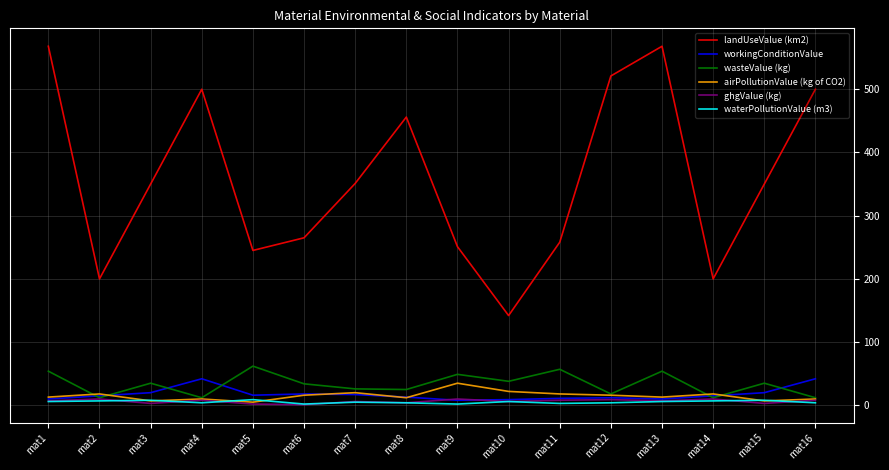

What are all the series names shown in the legend?

landUseValue (km2), workingConditionValue, wasteValue (kg), airPollutionValue (kg of CO2), ghgValue (kg), waterPollutionValue (m3)